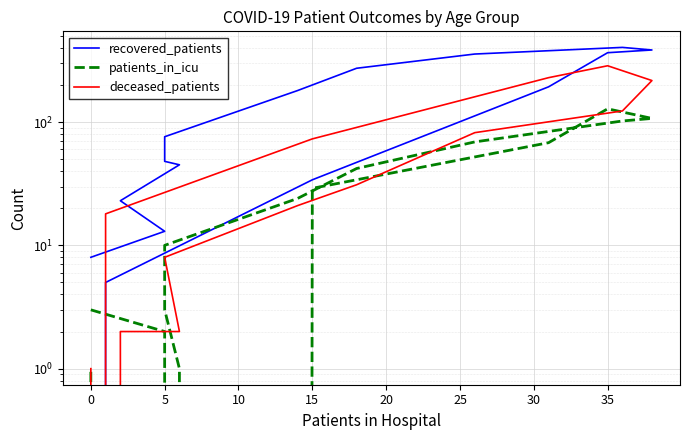

Between 0 and 10, which series saw the biggest shift?

recovered_patients